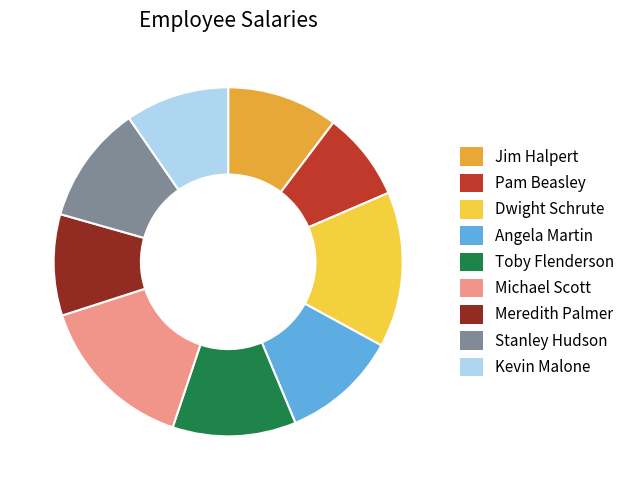

Count the number of slices in the pie.

9